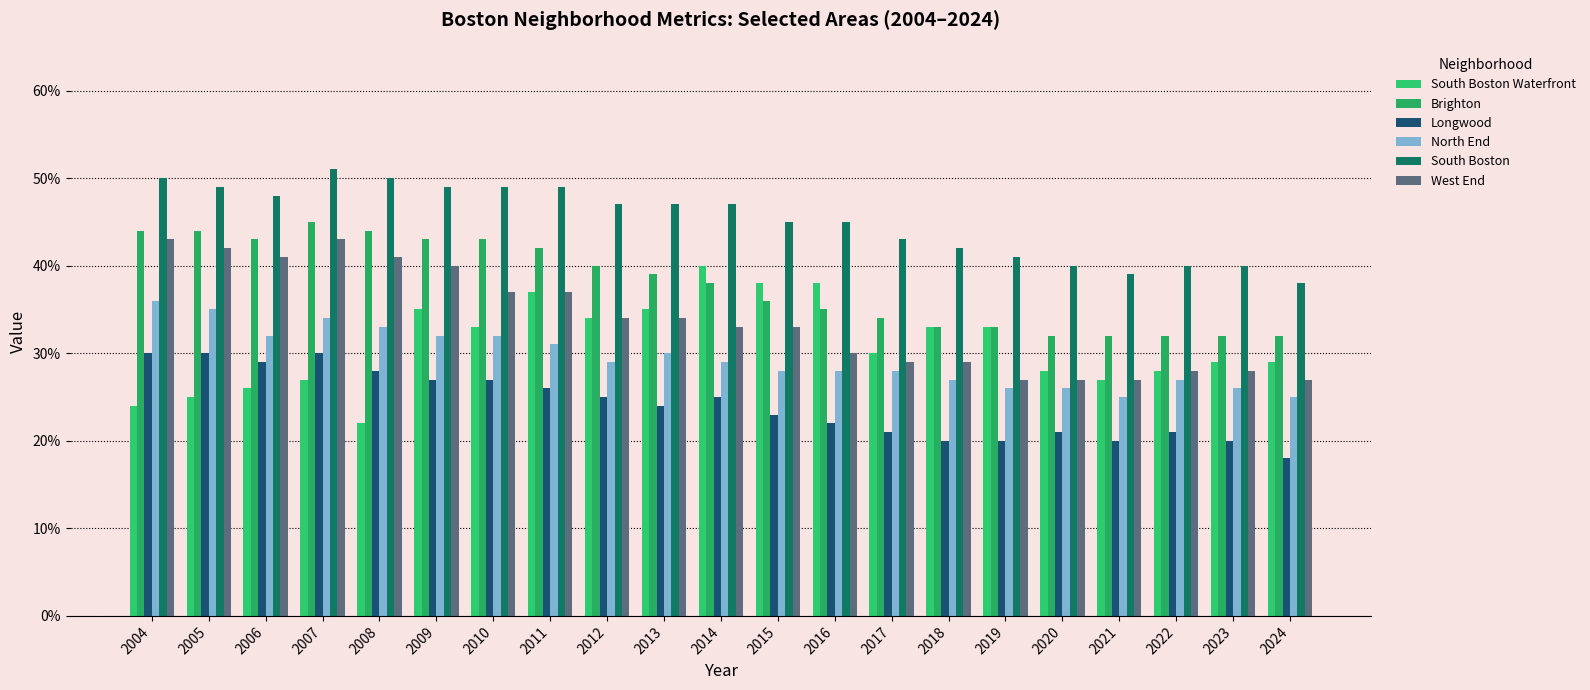

What is the value of the South Boston bar at the 20th from the left?

0.4